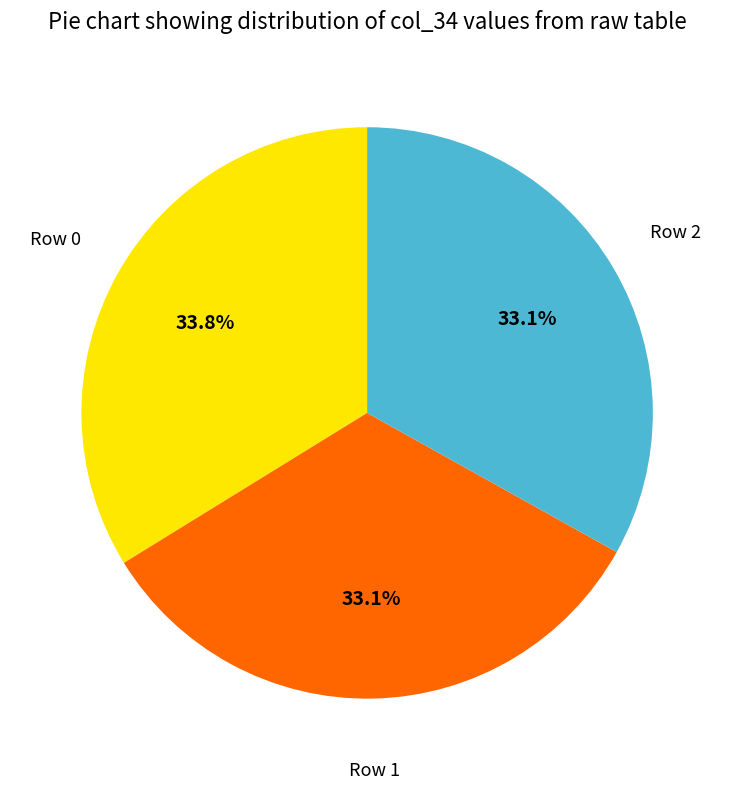

Is there a majority slice in this chart?

No